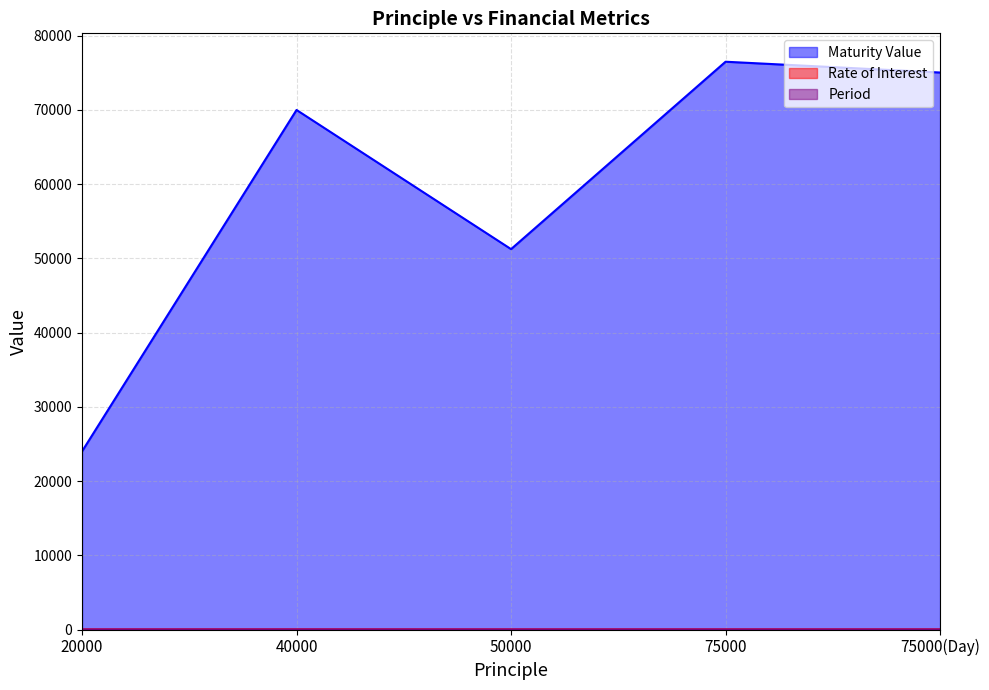

Which series has the largest range (max minus min)?

Maturity Value